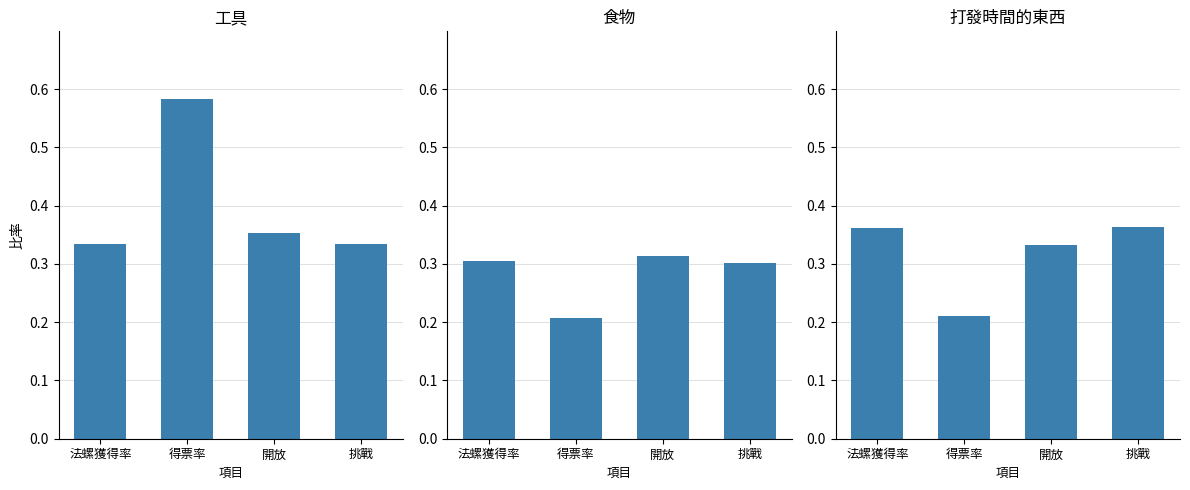

Does the chart contain stacked bars?

No